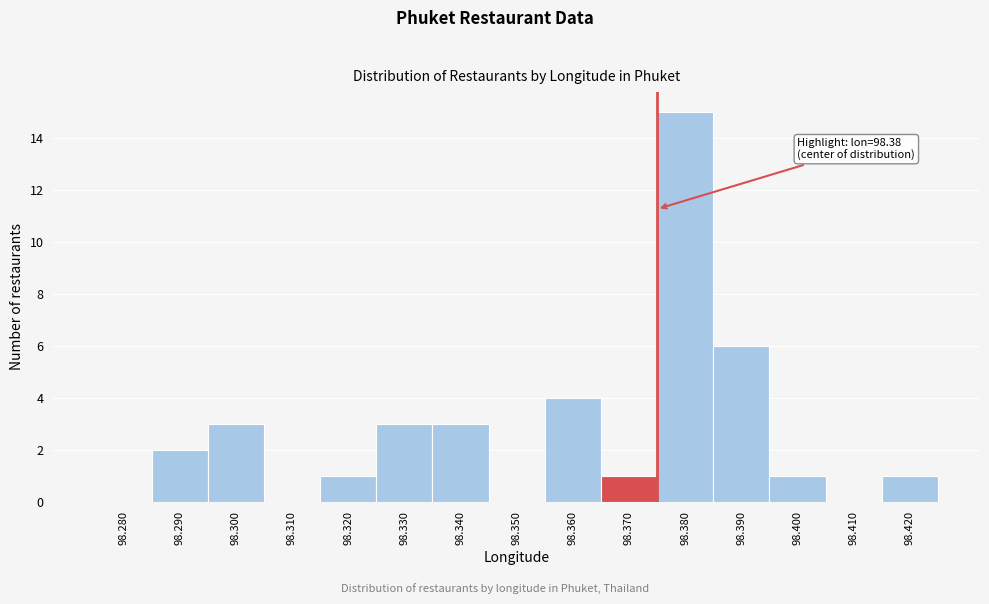

Reading left to right, what are all the values shown in this chart?

98.280=0	98.290=2	98.300=3	98.310=0	98.320=1	98.330=3	98.340=3	98.350=0	98.360=4	98.370=1	98.380=15	98.390=6	98.400=1	98.410=0	98.420=1